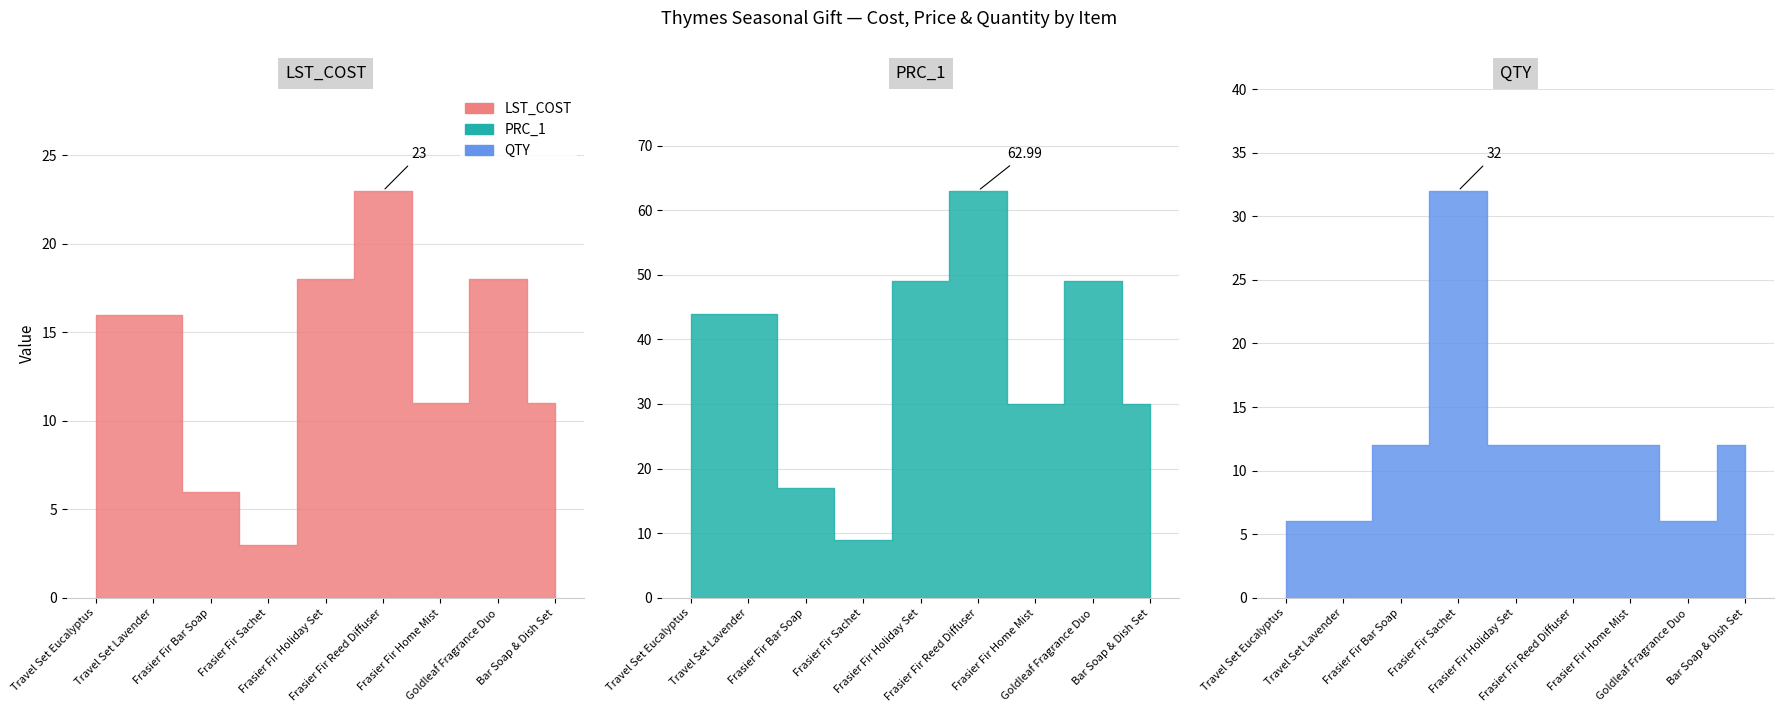

How many interior local valleys does the LST_COST series have?

2